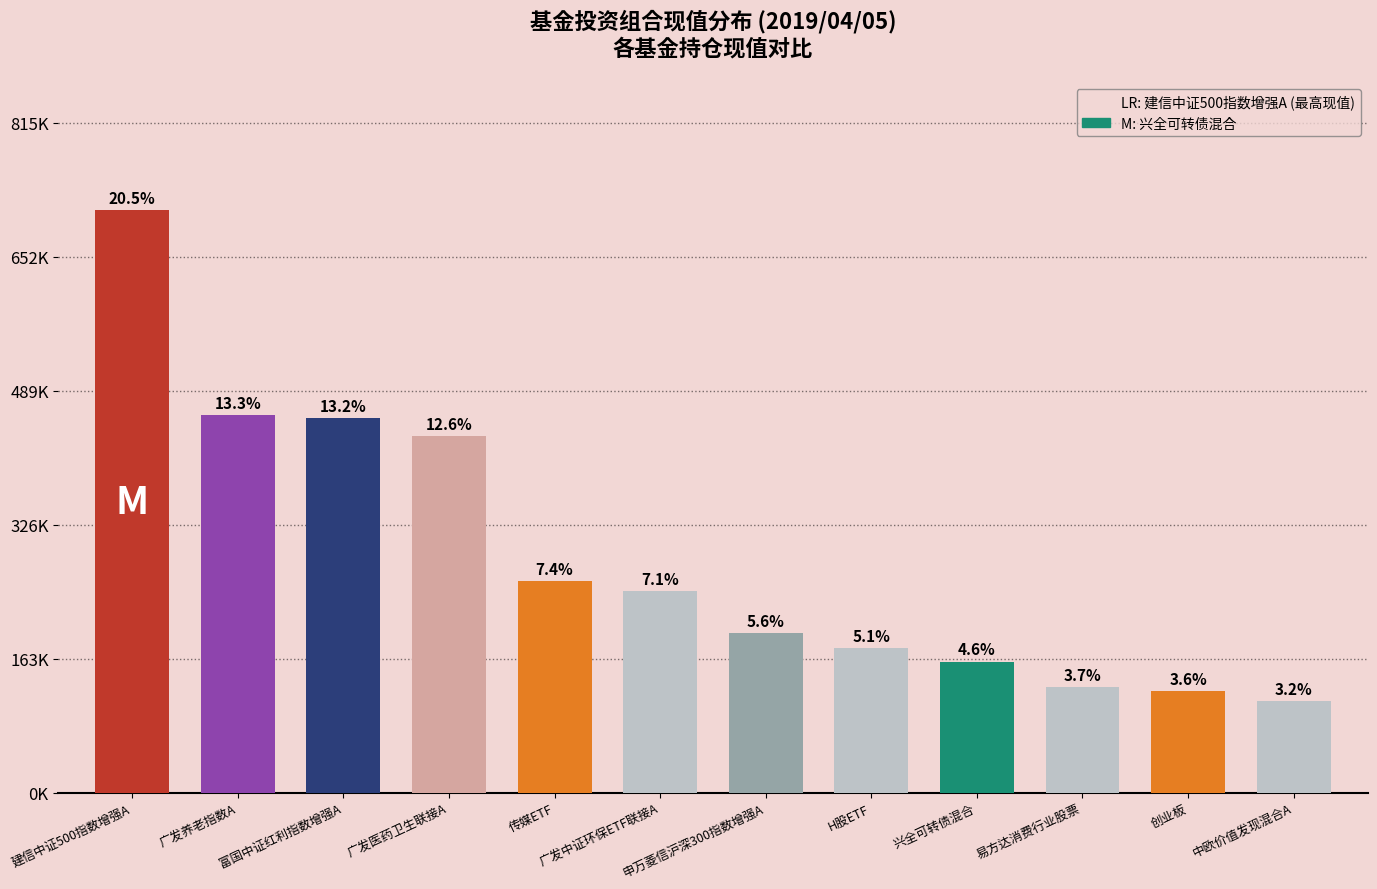

Are the bars grouped side by side (vs. stacked)?

No